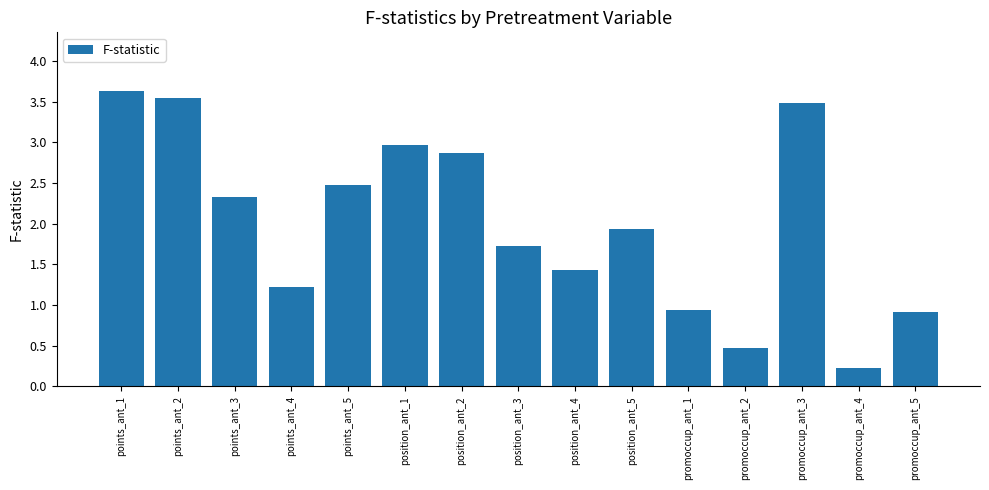

The value at position_ant_3 is 0.7. True or false?

False